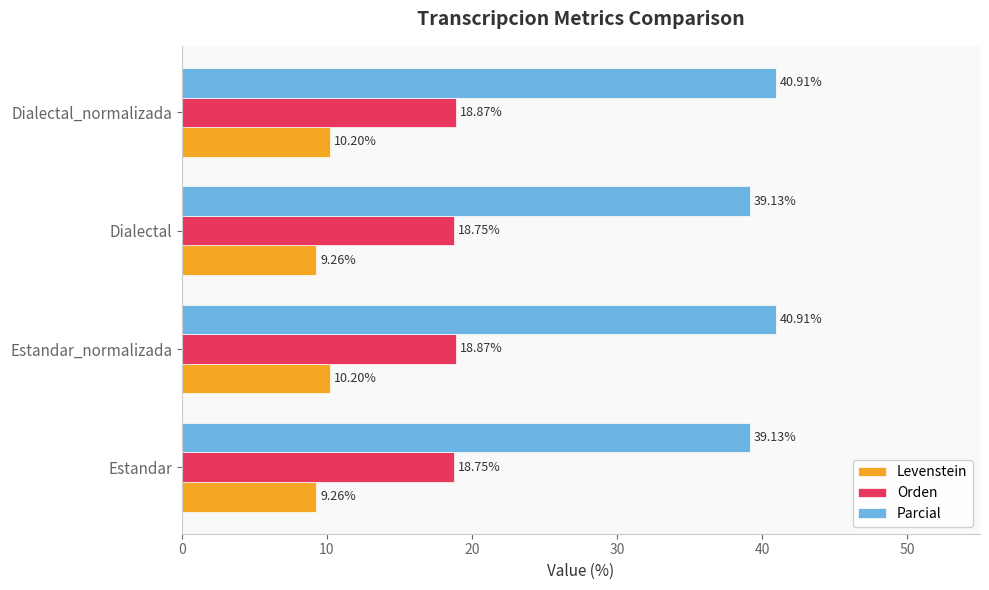

What is the difference between the second highest and minimum values in the Orden series?

0.1